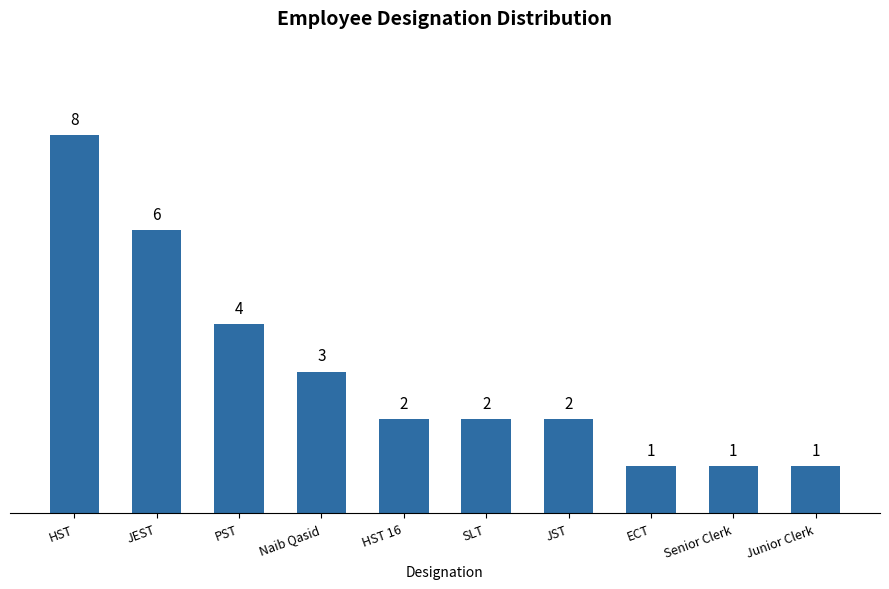

What is the label of the 10th bar from the right?

HST